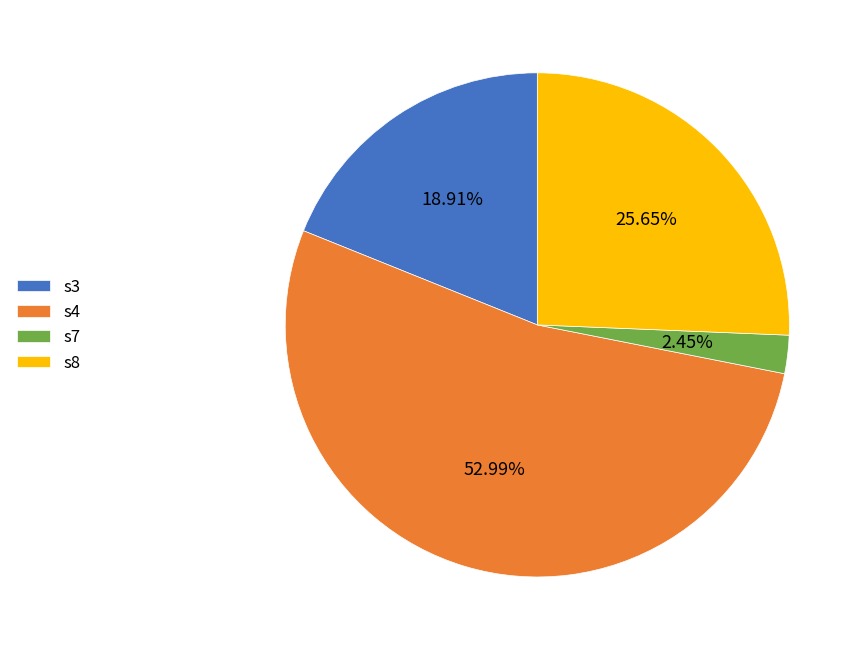

Does s4 represent more than half of the total?

Yes